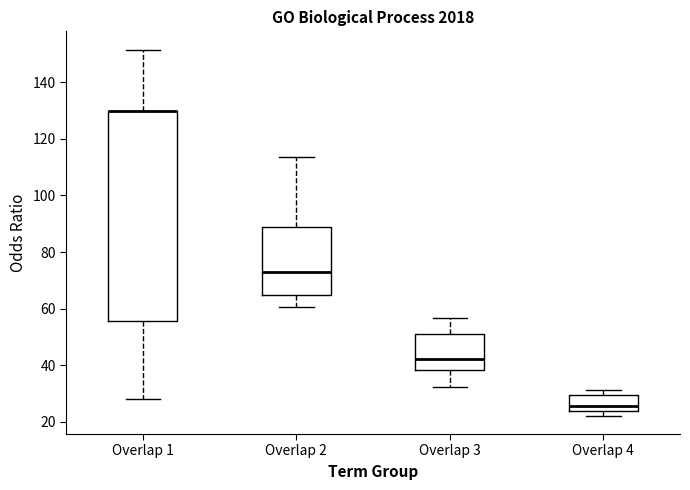

Which box is the tallest, from its lower edge to its upper edge?

Overlap 1